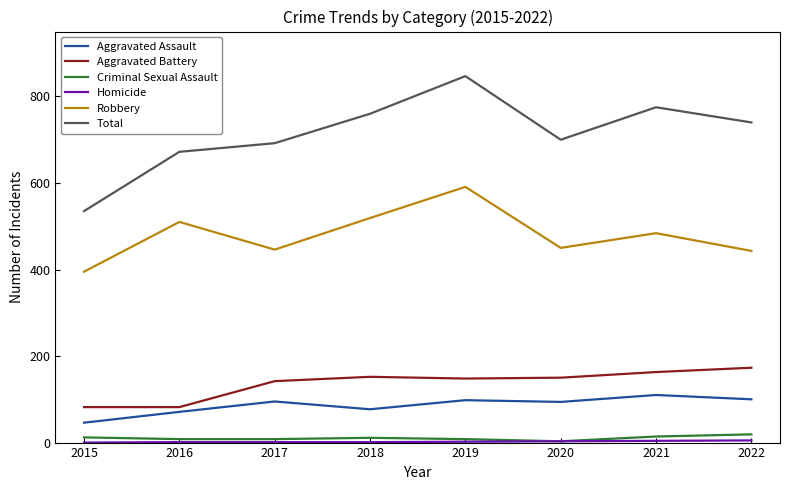

The Aggravated Battery series shows 82 at 2016. True or false?

True